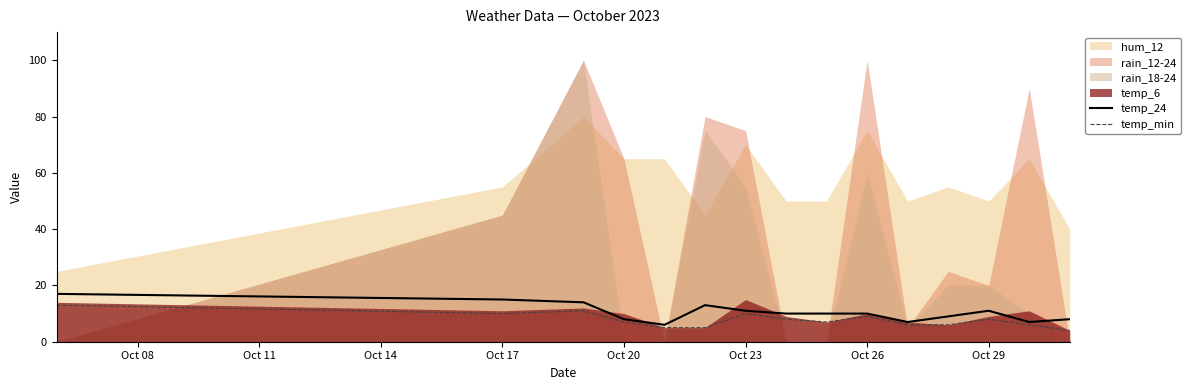

How many values in the temp_24 series exceed 10?

6